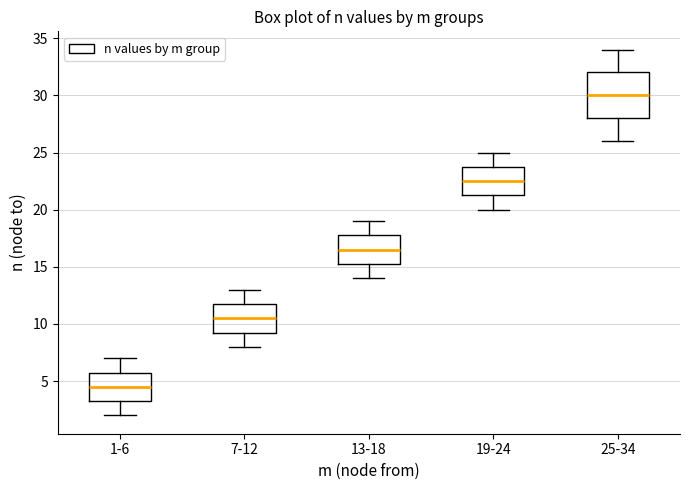

Reading left to right, read every box against the y-axis: the position of its median line, the range the box covers, and the ends of its whiskers. The values are not printed on the chart, so give them approximately, as read against the axis.

1-6: median 4.5, box 3.5 to 6.0, whiskers 2.0 to 7.0
7-12: median 10.5, box 9.5 to 12.0, whiskers 8.0 to 13.0
13-18: median 16.5, box 15.5 to 18.0, whiskers 14.0 to 19.0
19-24: median 22.5, box 21.5 to 24.0, whiskers 20.0 to 25.0
25-34: median 30.0, box 28.0 to 32.0, whiskers 26.0 to 34.0